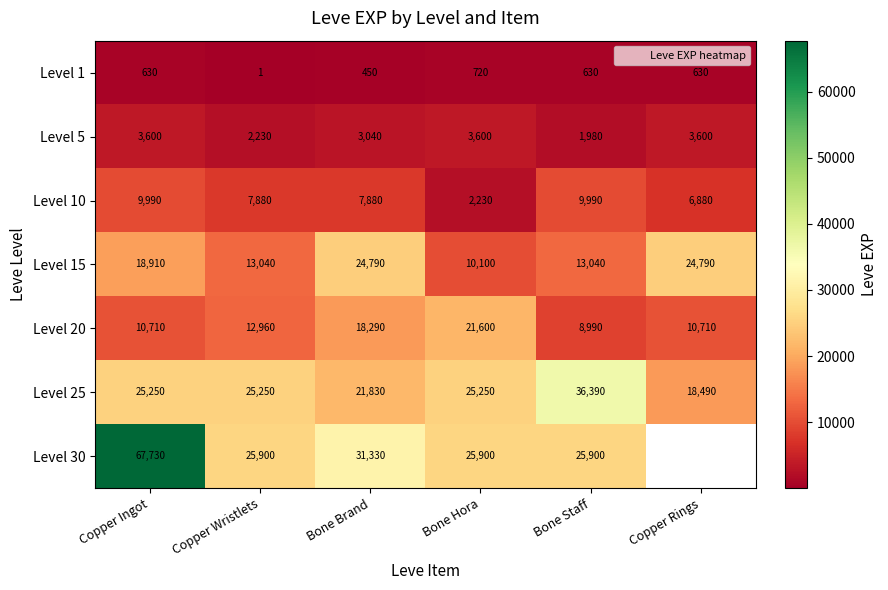

What is the total value across all series at Copper Wristlets?

87261.0